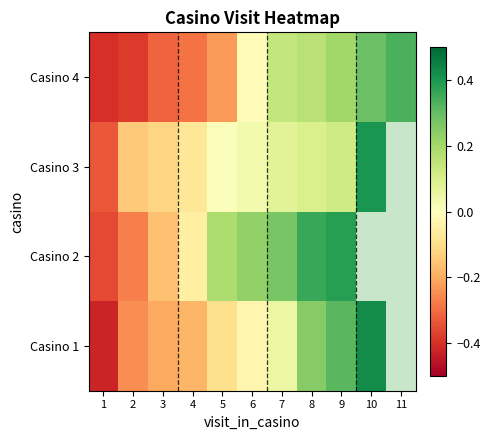

How many data points in Casino 3 are above 0?

6